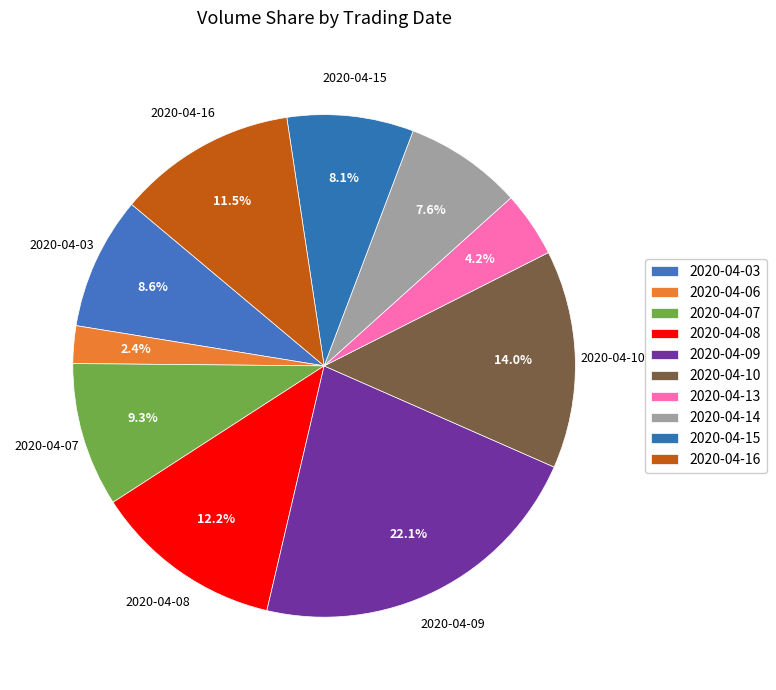

The 2020-04-13 slice represents 18% of the pie. True or false?

False